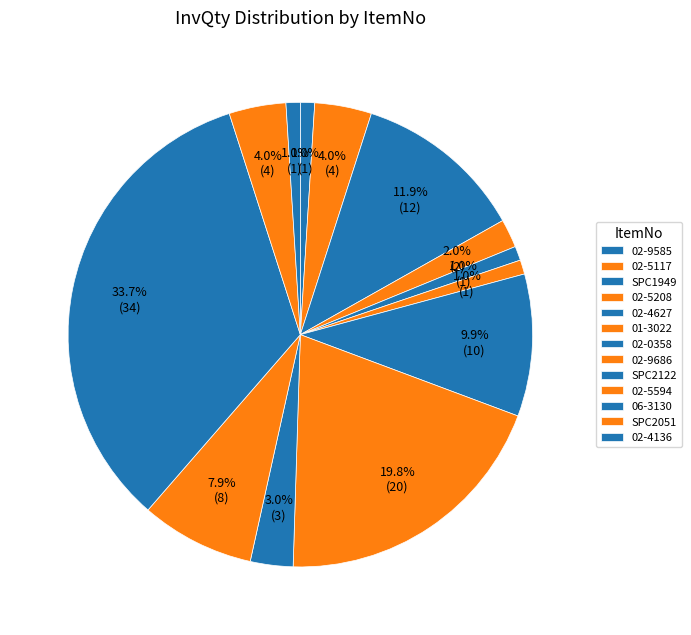

Count the number of slices in the pie.

13